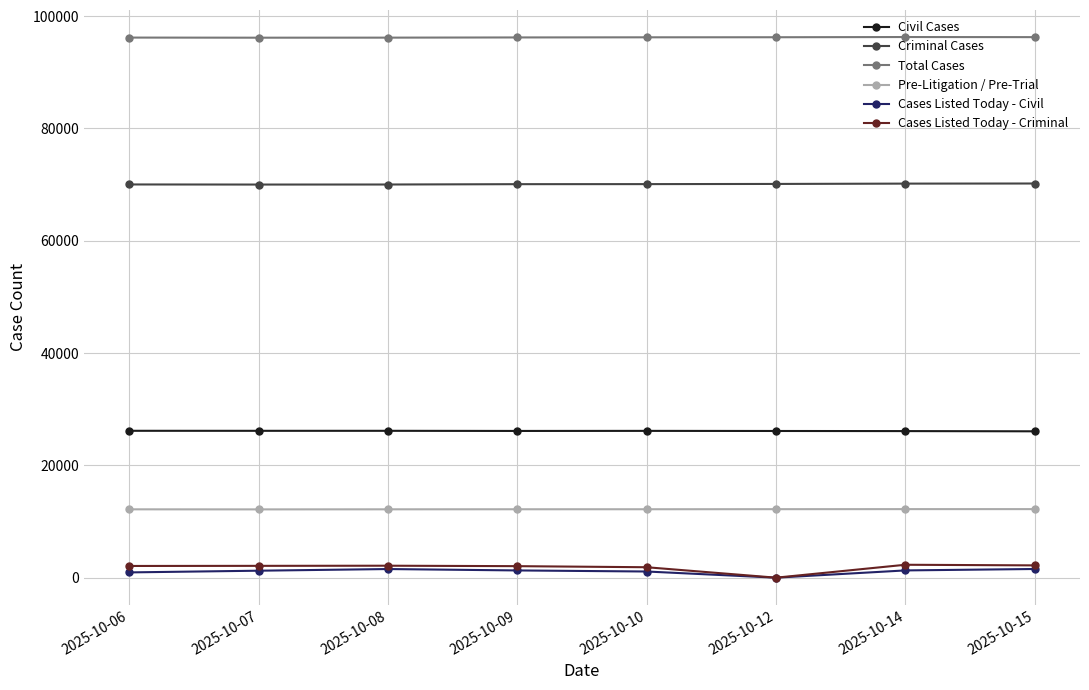

The value of Criminal Cases at 2025-10-07 is 97664. True or false?

False